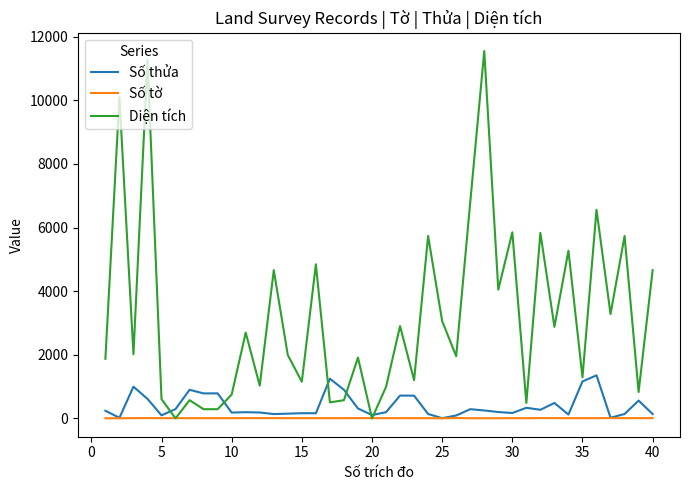

What is the highest value of the Diện tích series?

11552.0